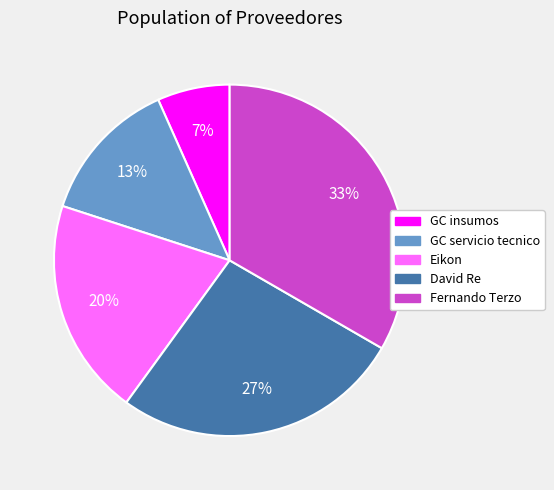

Which has a higher value, Eikon or GC servicio tecnico?

Eikon